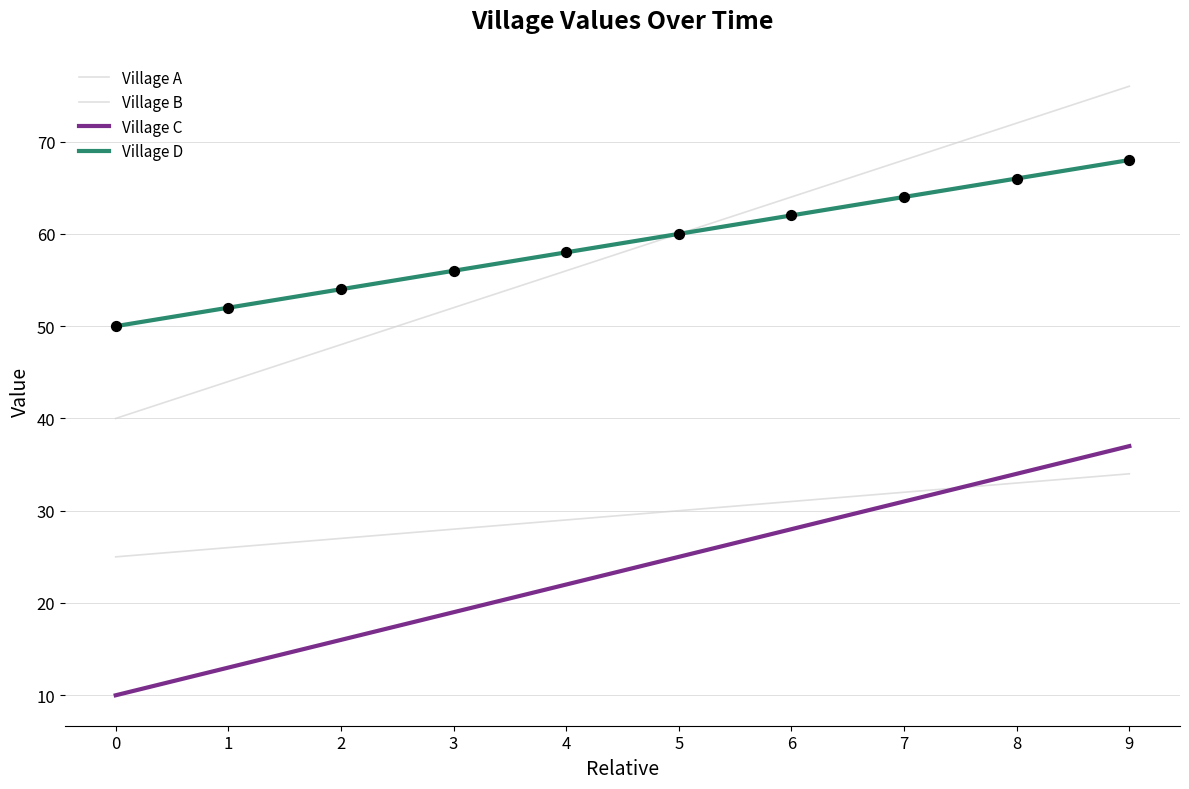

At how many categories does at least one series exceed 67?

3